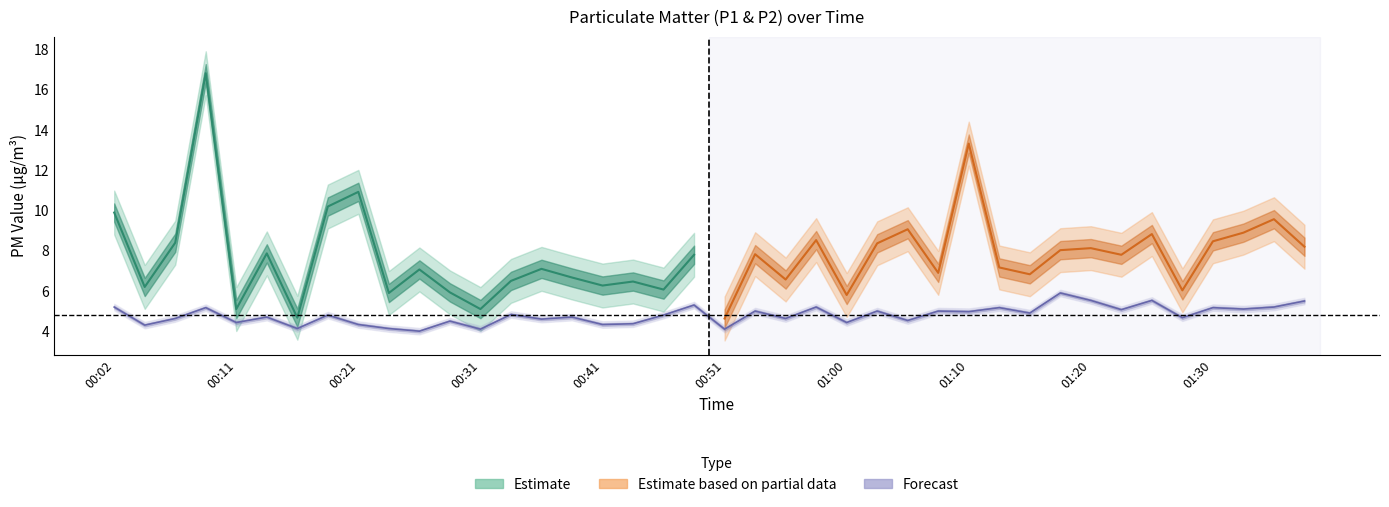

What position from the left is 00:58?

24